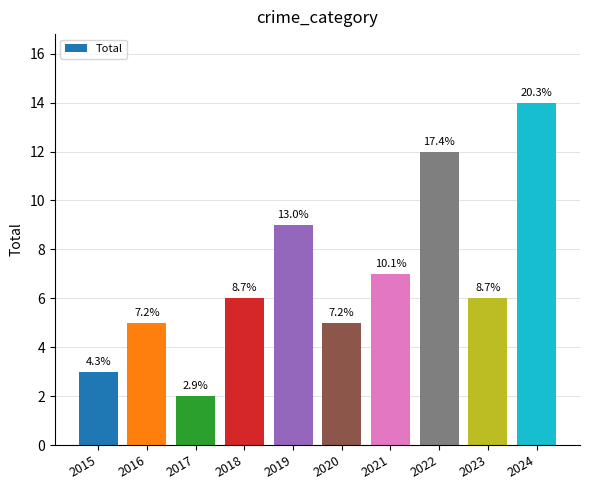

Does the chart contain any negative values?

No